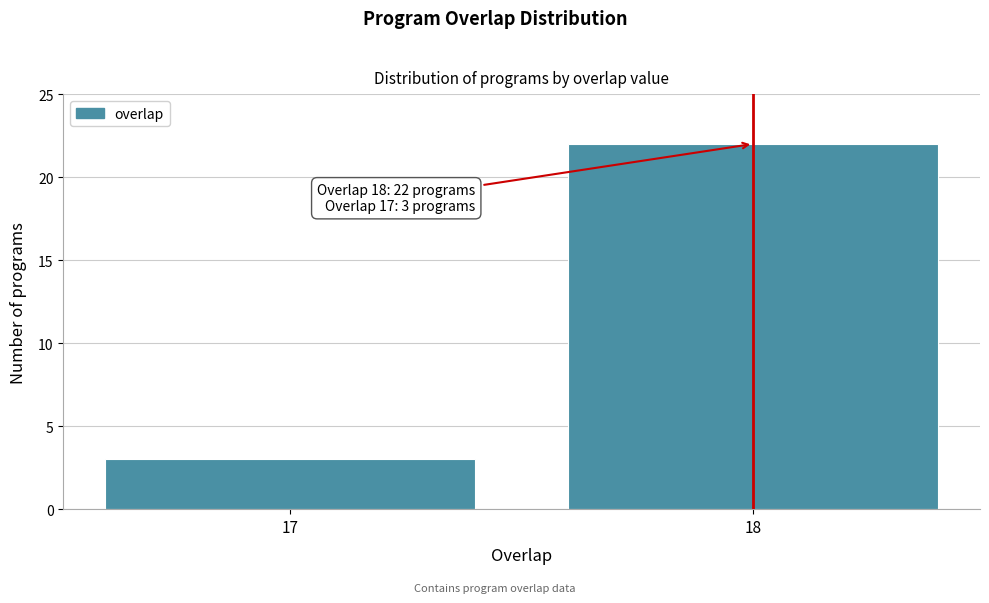

Reading left to right, list all the values displayed in this chart.

17=3	18=22